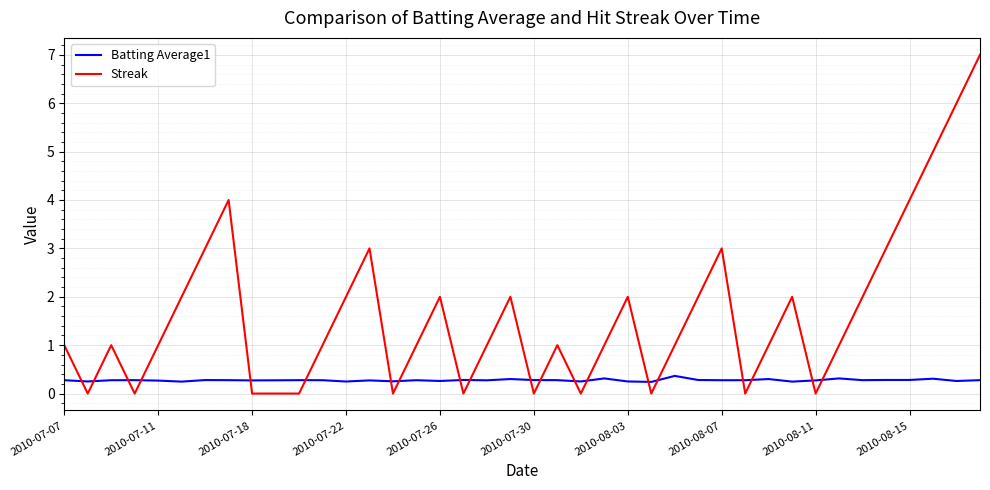

Which series has the largest range (max minus min)?

Streak